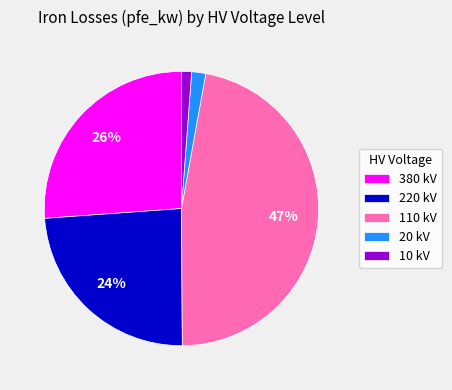

True or false: 220 kV accounts for 24% of the total.

True